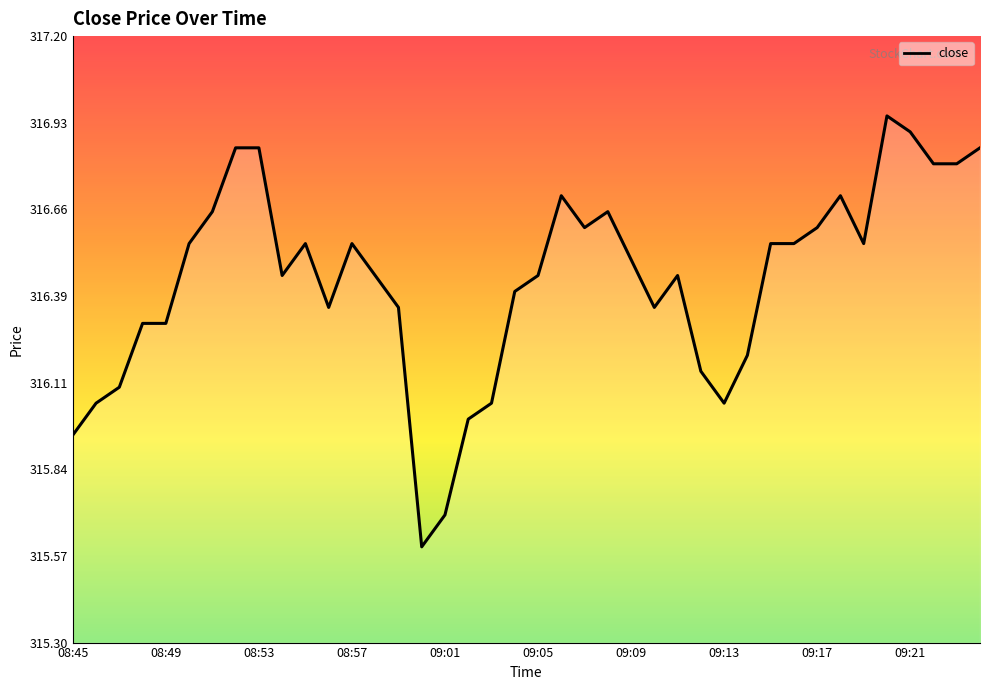

What is the smallest value displayed?

315.6